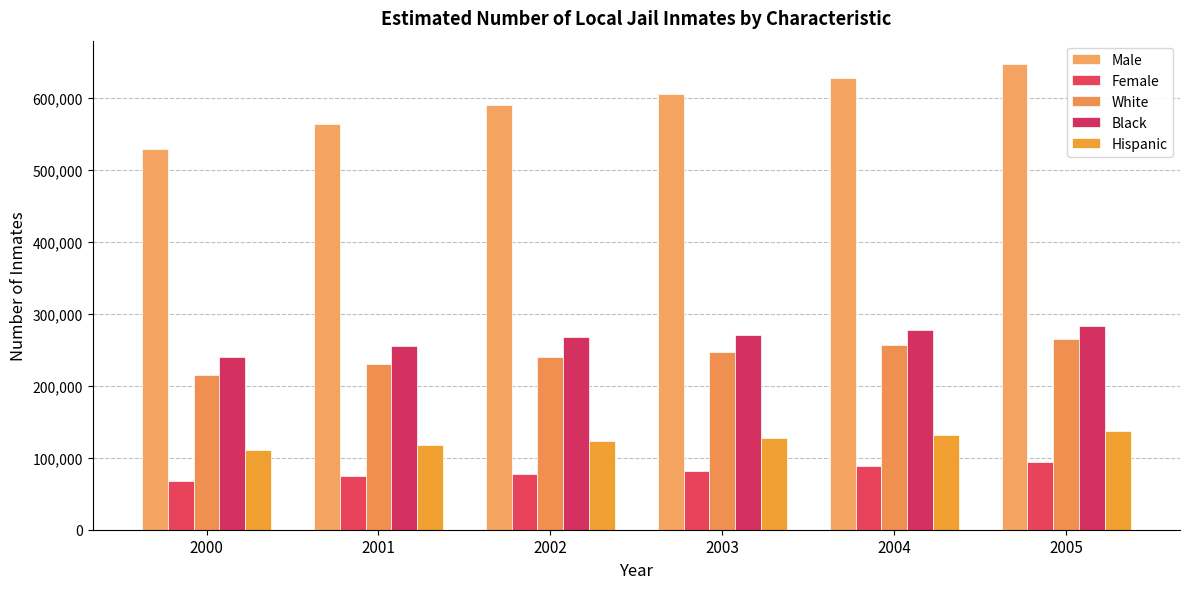

What is the value of the White bar at the 6th from the left?

265600